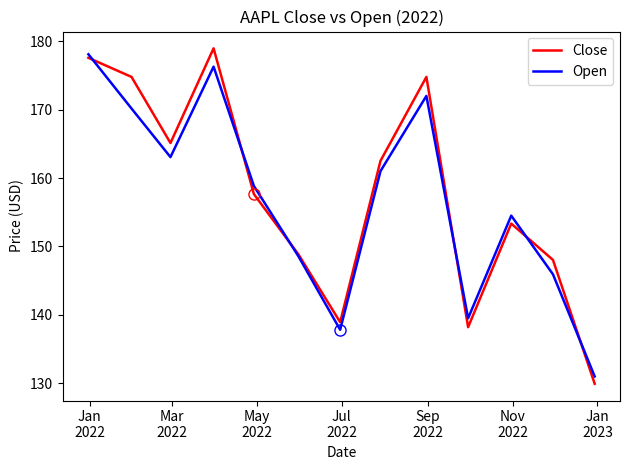

What is the greatest value displayed?

179.0